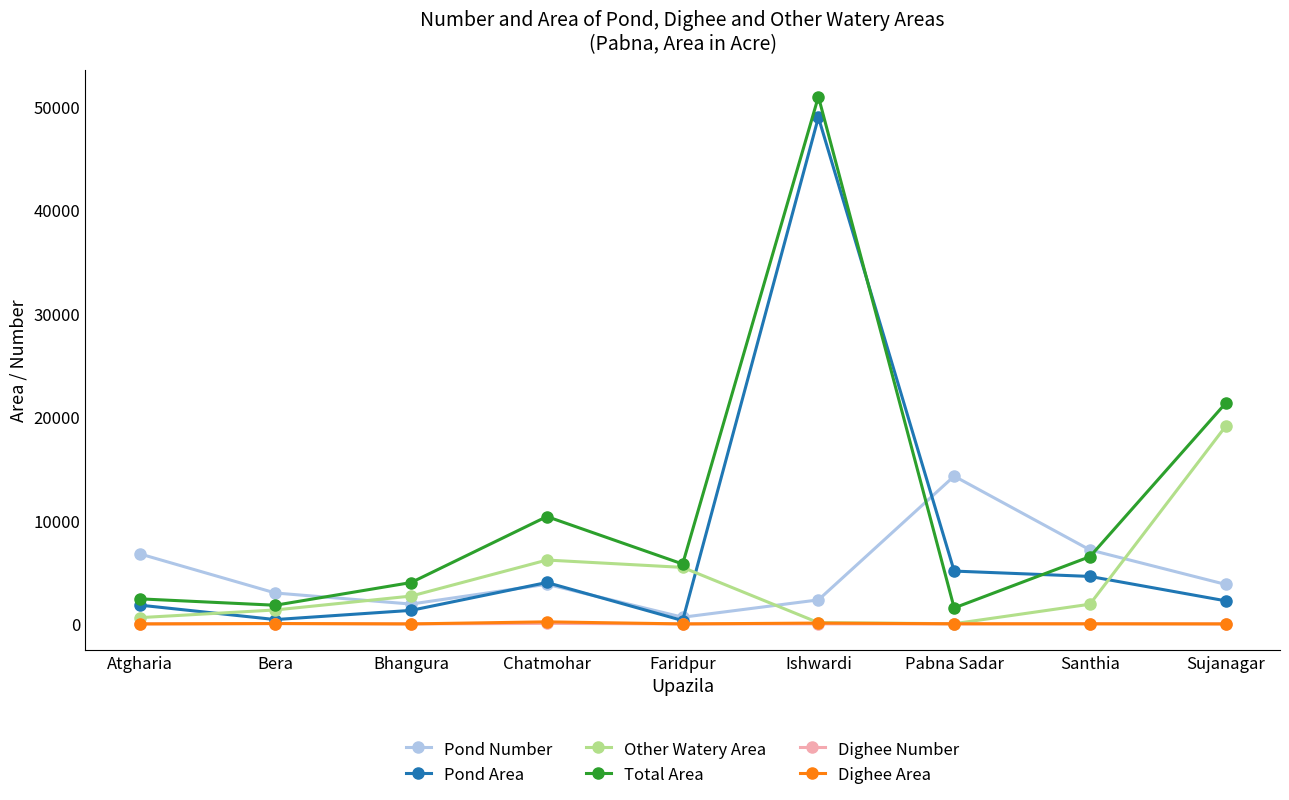

How many categories are shown in the chart?

9